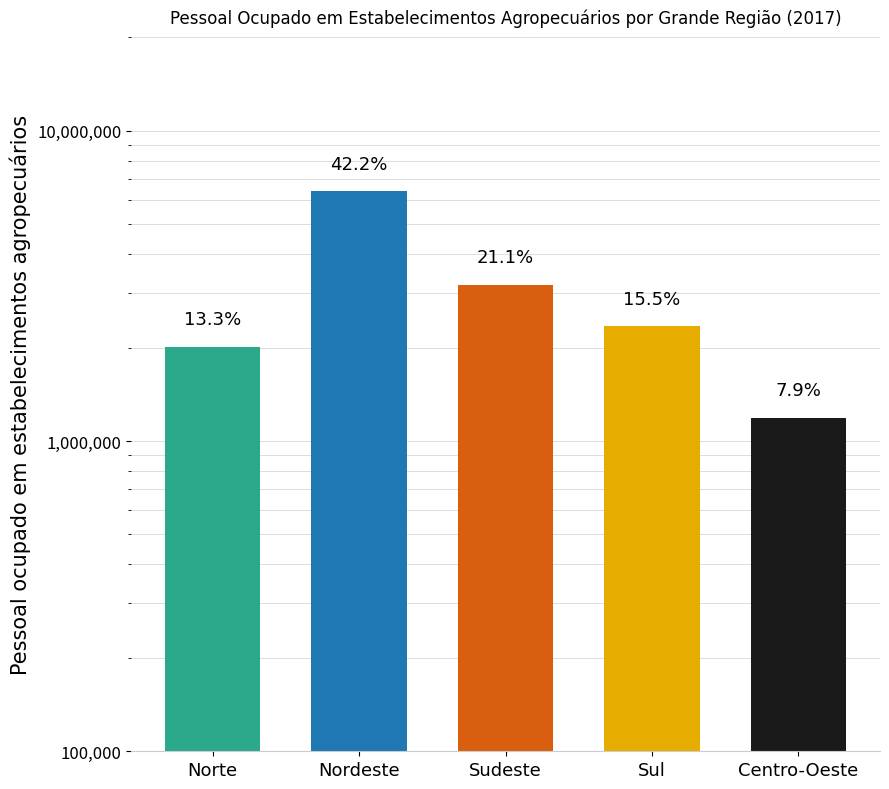

The value at Sul is 2340866. True or false?

True